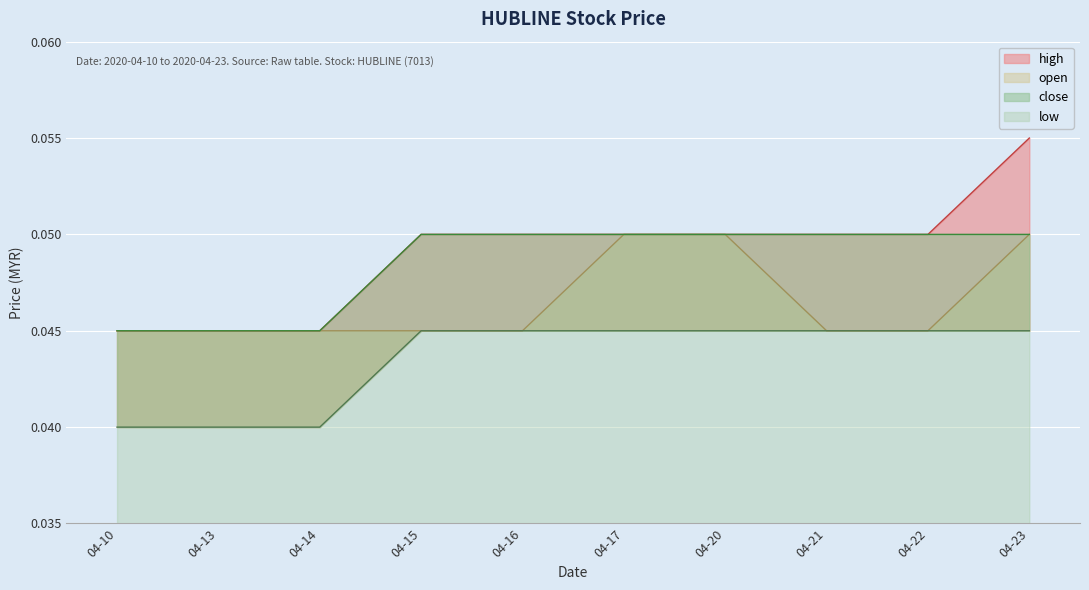

Rank the categories by high value from lowest to highest.

2020-04-10, 2020-04-13, 2020-04-14, 2020-04-15, 2020-04-16, 2020-04-17, 2020-04-20, 2020-04-21, 2020-04-22, 2020-04-23